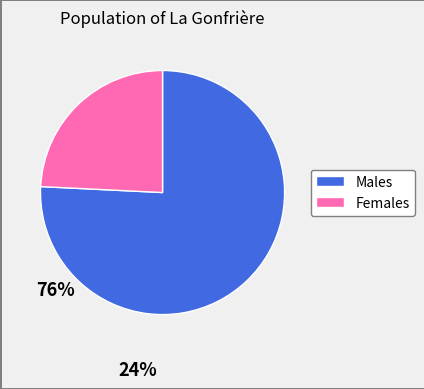

Is there a majority slice in this chart?

Yes